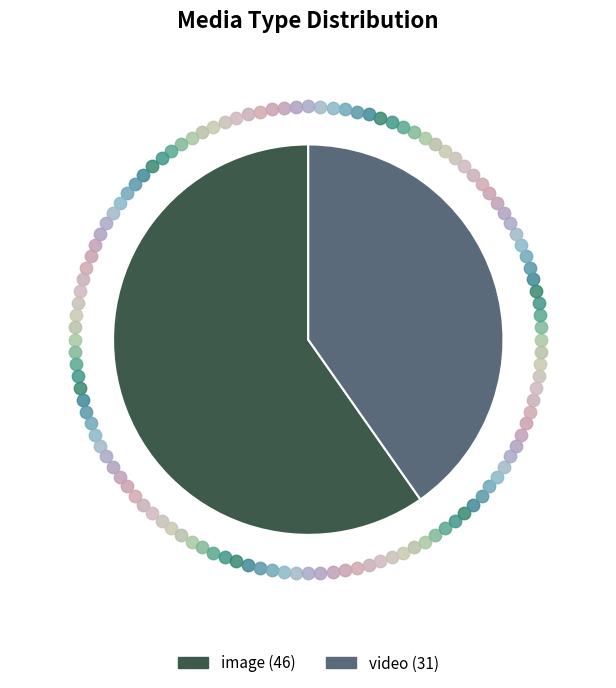

Rank the categories by value from highest to lowest.

image, video